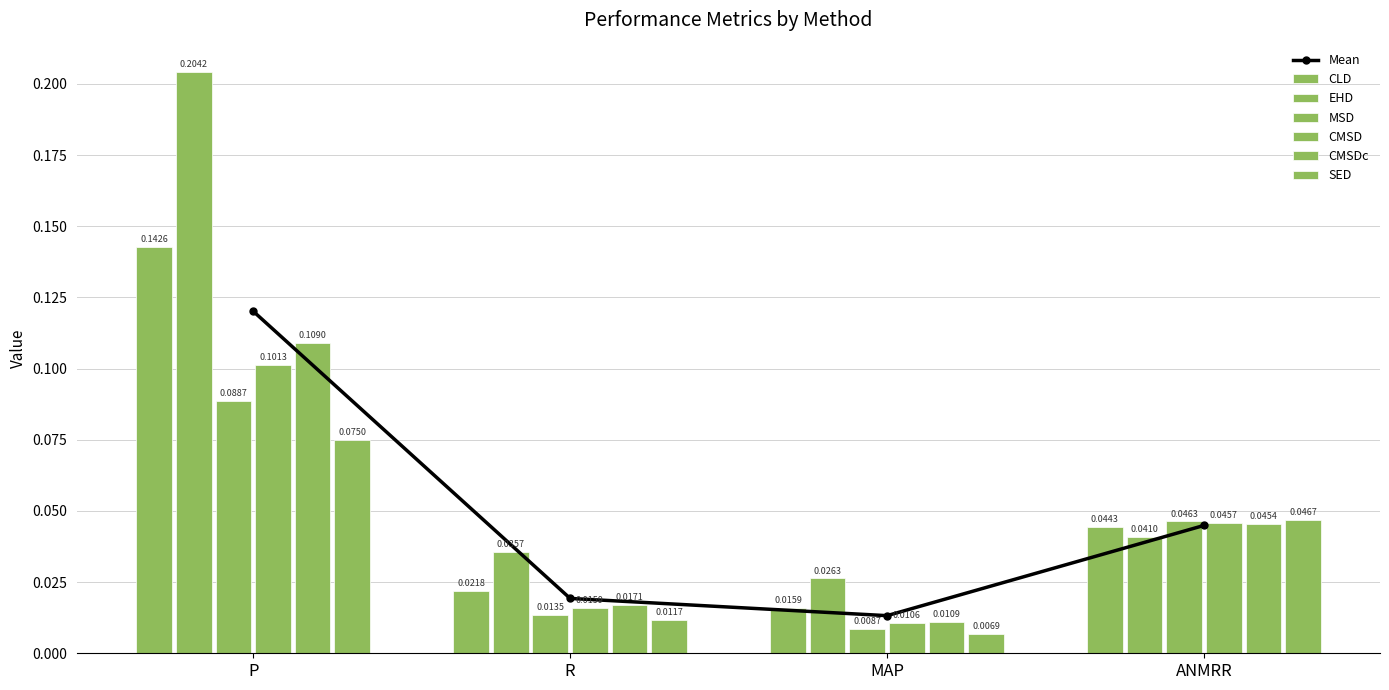

How many bars are there in each group?

6